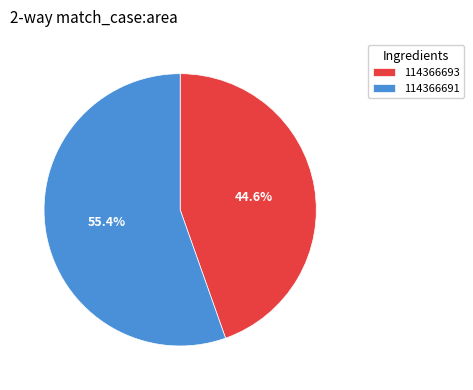

True or false: 114366691 accounts for 55% of the total.

True